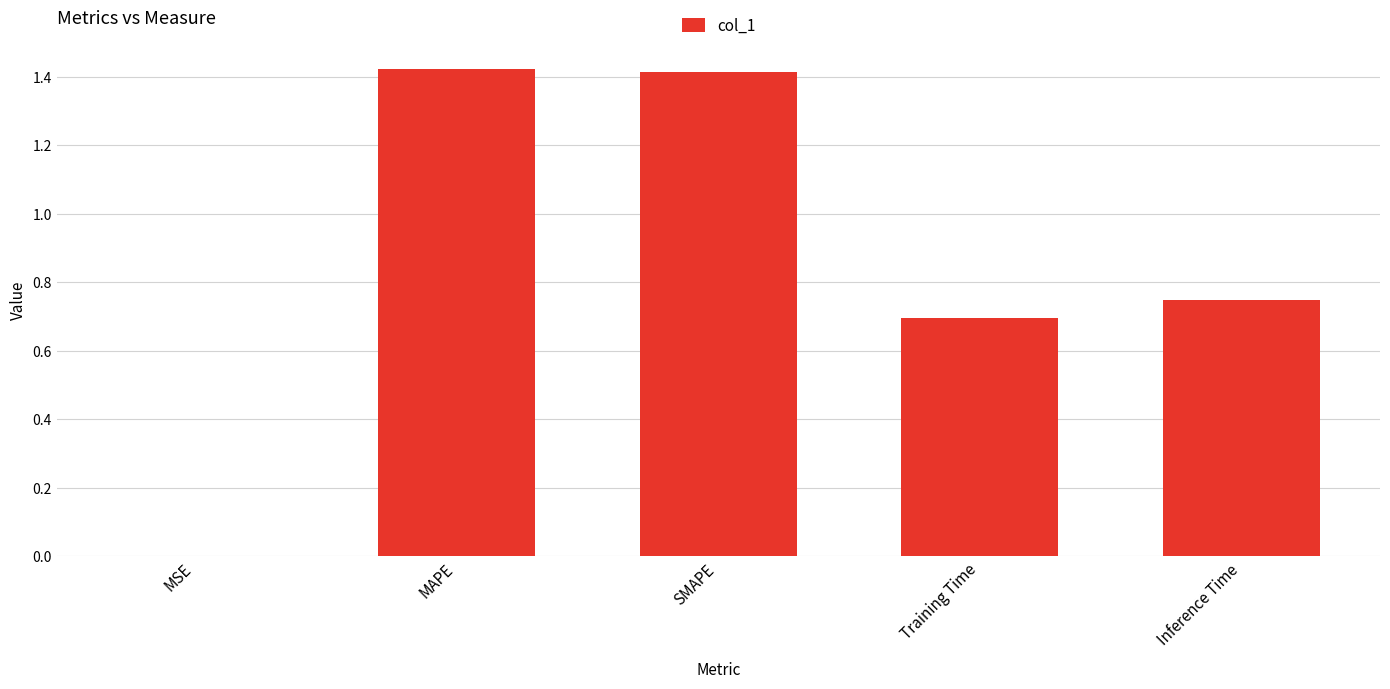

What is the sum of the values at MAPE and Training Time?

2.1